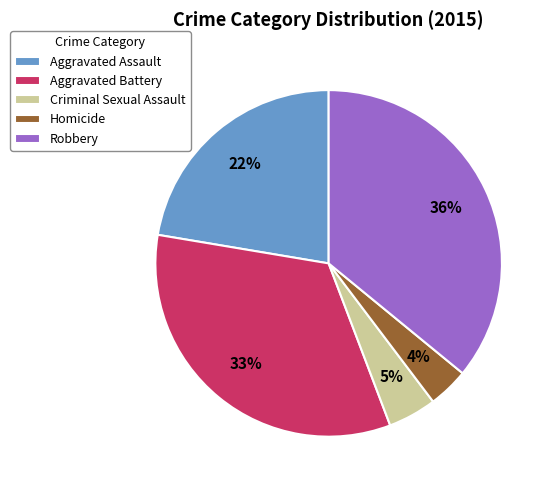

How many segments does this pie chart have?

5